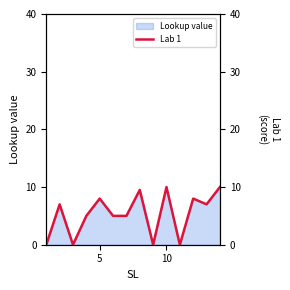

How many interior local peaks (higher than both neighbors) does the data have?

5